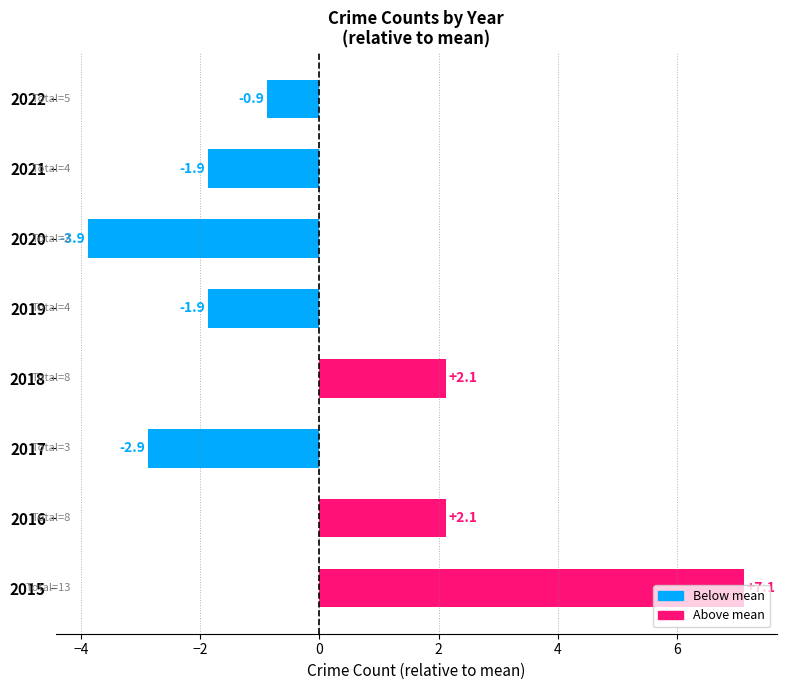

Is it true that the value at 2015 is 7.1?

True